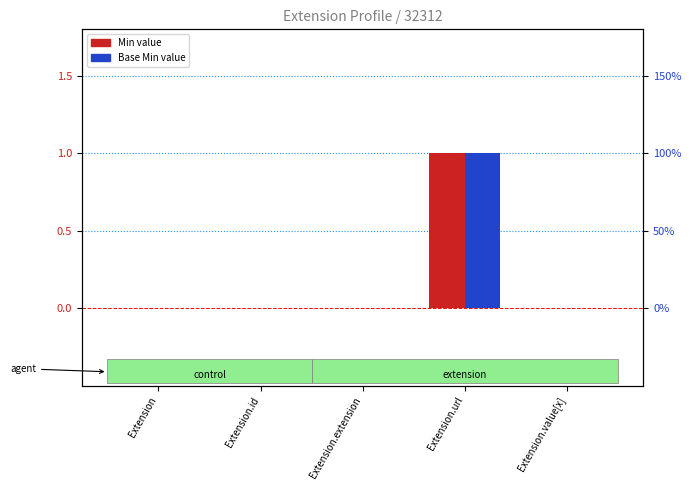

How many groups of bars are there?

5